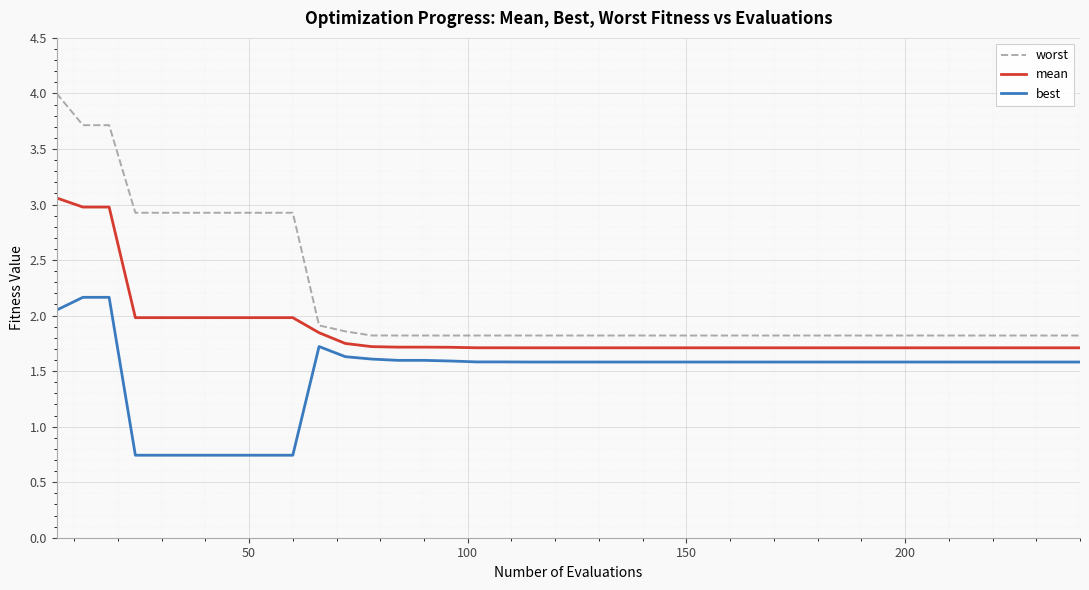

Which series has the largest range (max minus min)?

worst